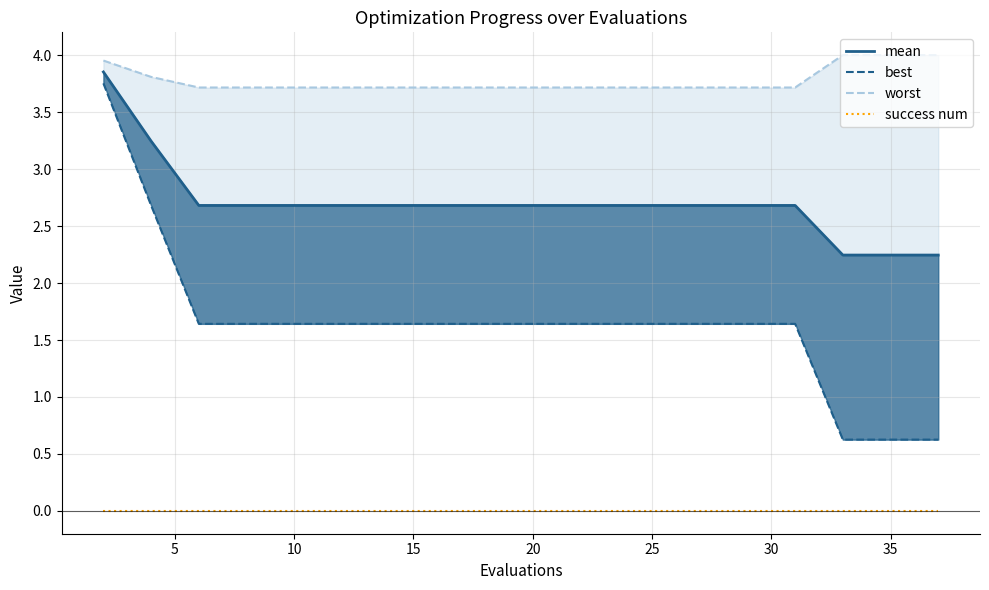

What is the sum of the best values at 10 and 25?

3.3